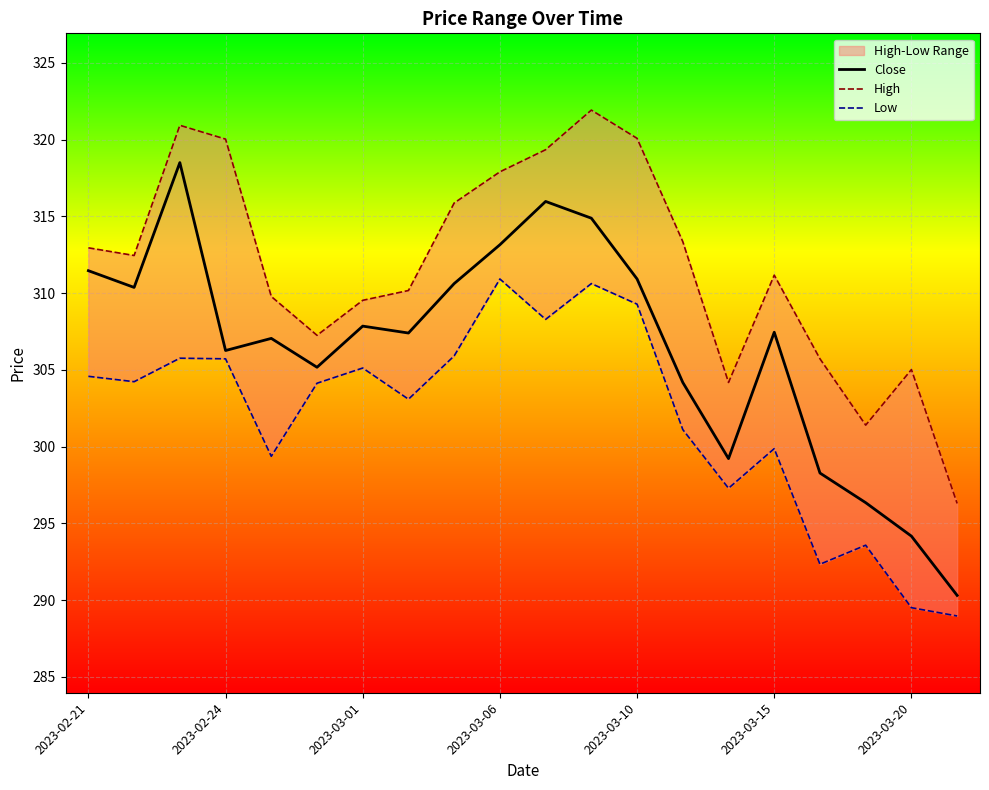

How many lines are shown in the chart?

3